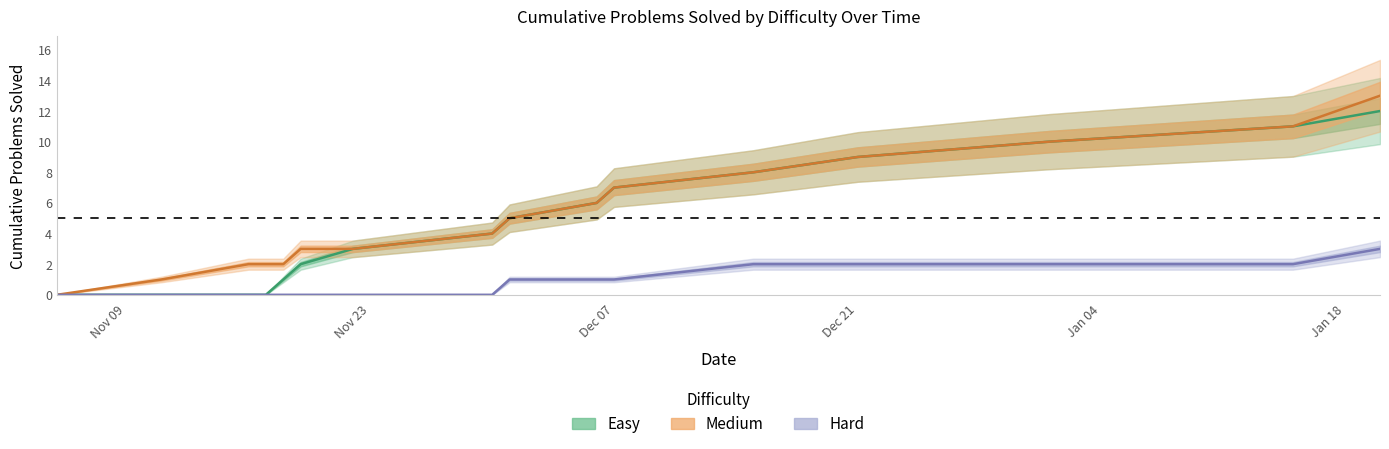

Count the number of categories in the chart.

16